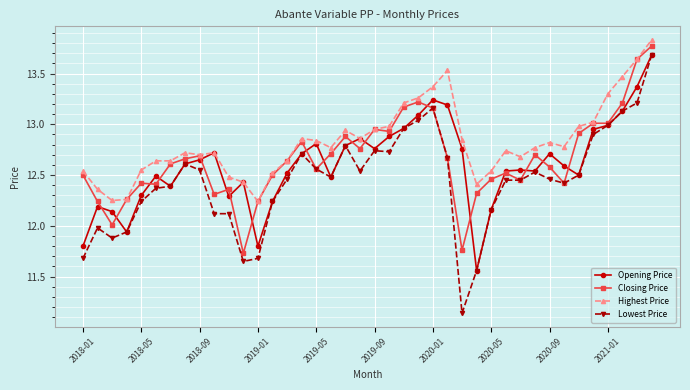

Which series has the largest total across all categories?

Highest Price